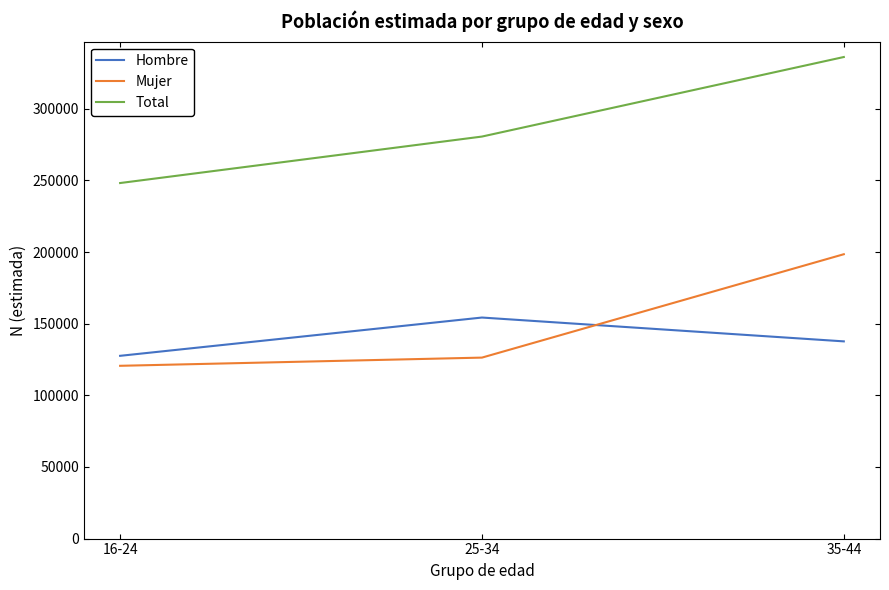

Is the value of Mujer at 35-44 greater than the value of Total at 25-34?

No